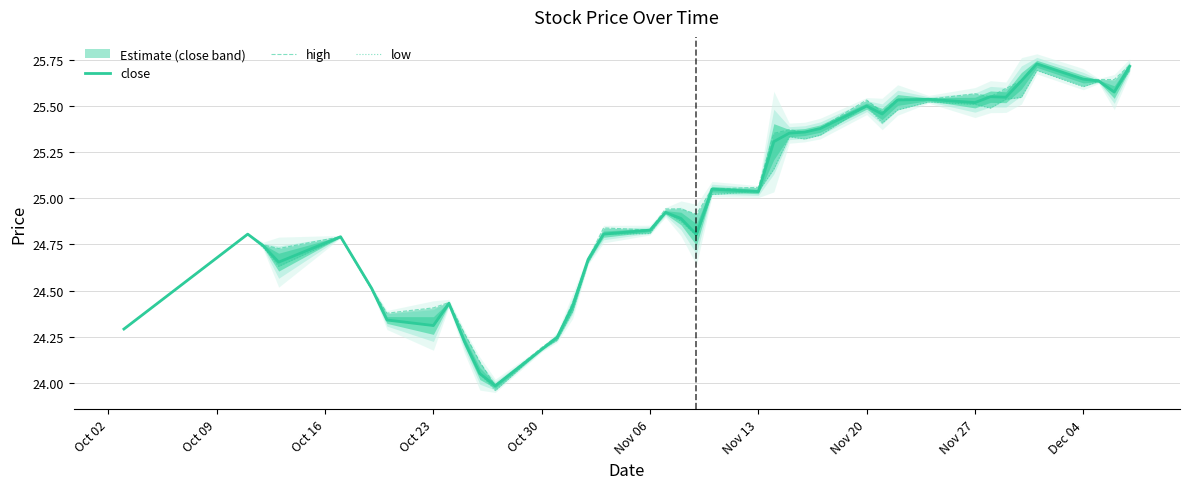

What is the difference between the maximum and minimum values in the low series?

1.7